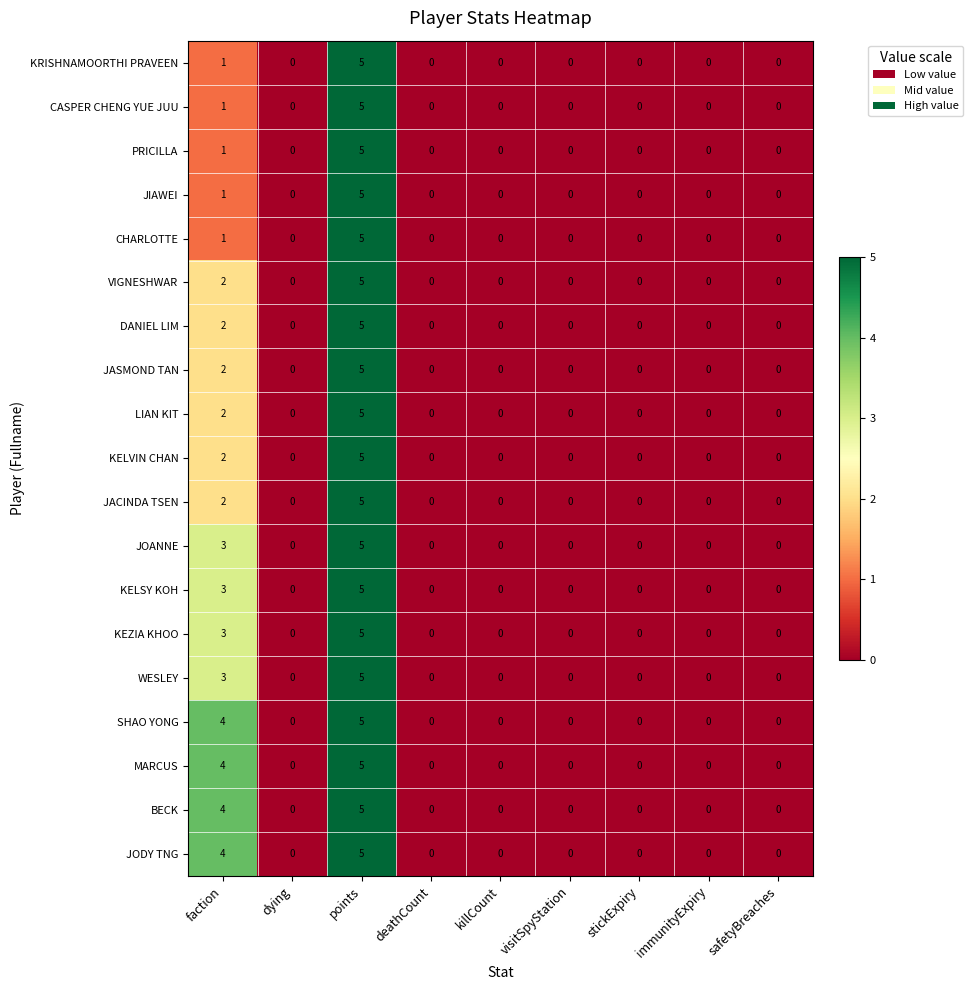

How many distinct data groups are displayed?

19